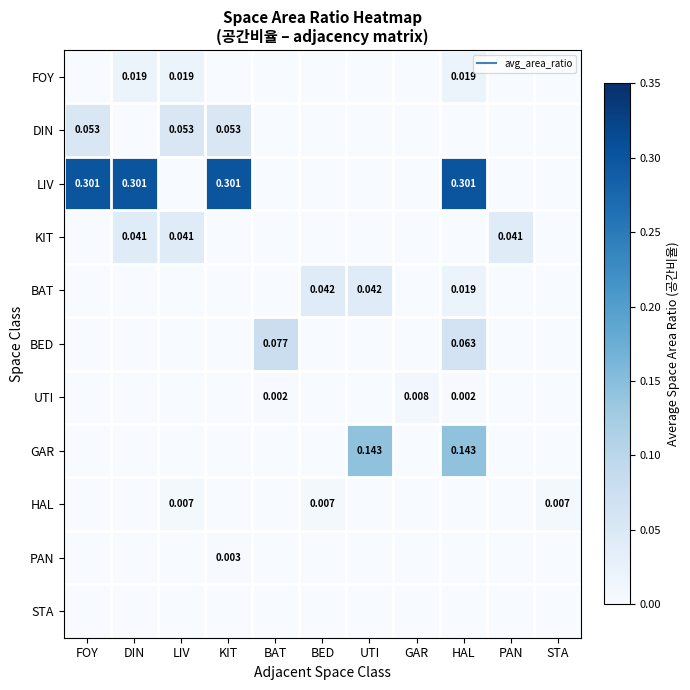

Is the value of KIT at FOY greater than the value of BAT at LIV?

No